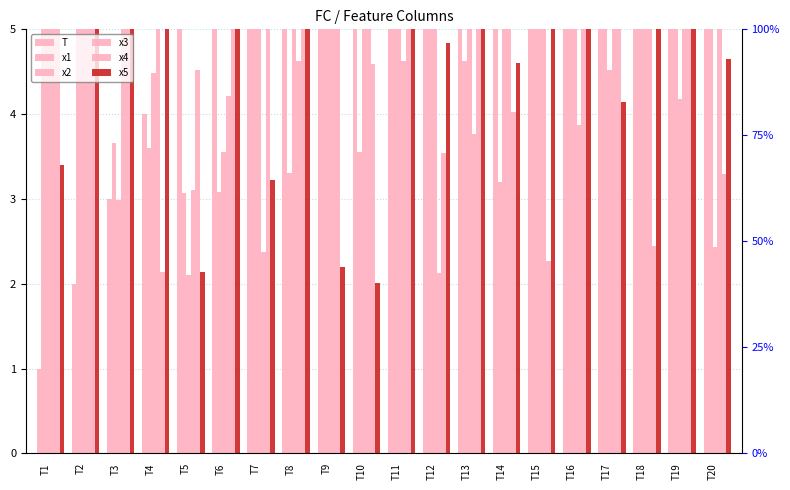

What is the difference between the maximum and second lowest values in the T series?

18.0